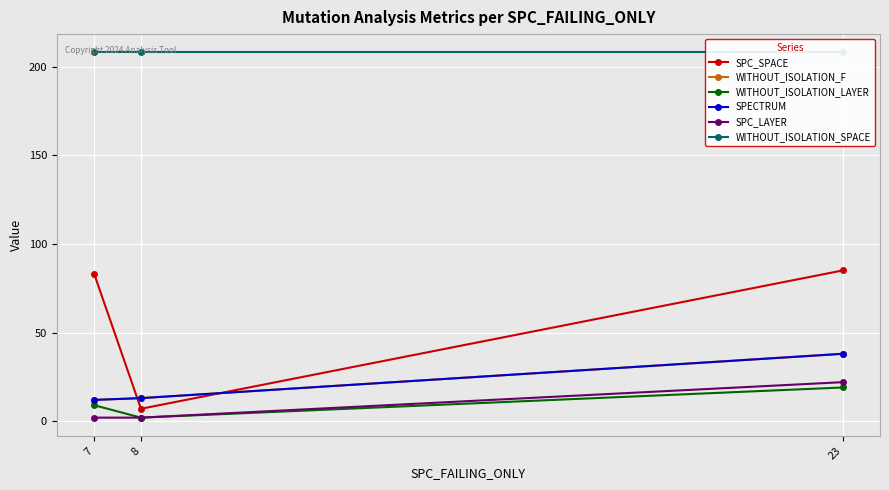

Count the number of categories in the chart.

3